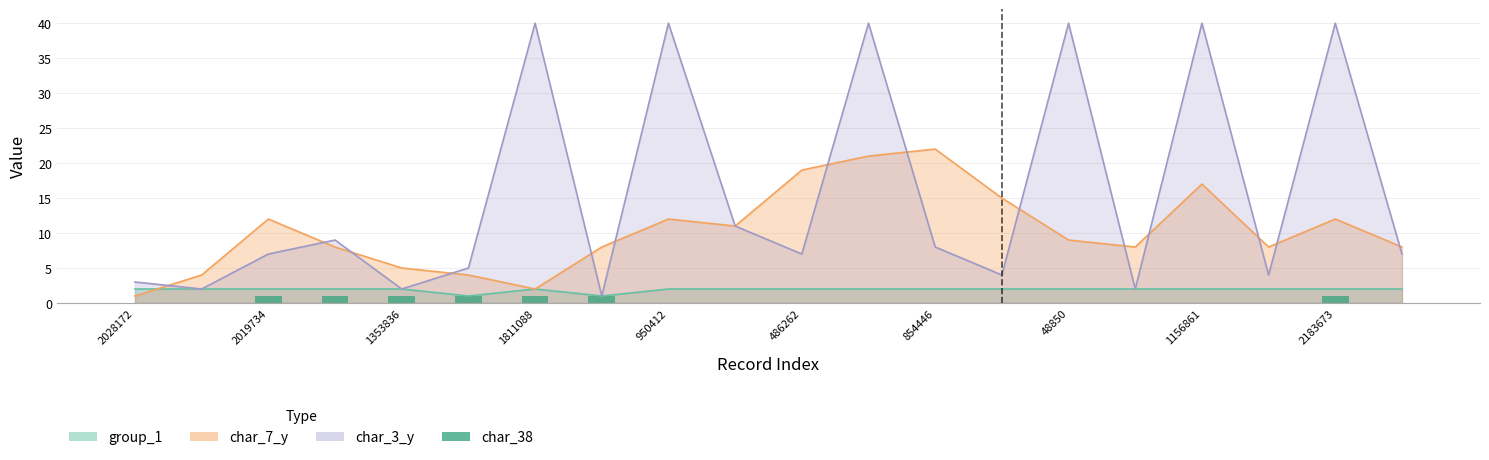

How many values are between 0 and 1?

20